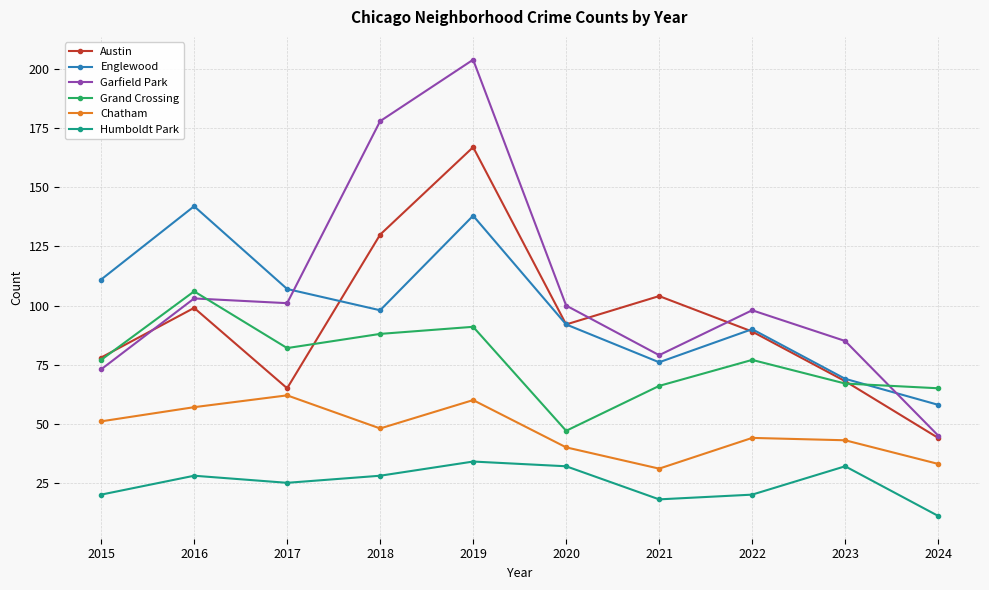

True or false: Grand Crossing and Chatham intersect in this chart.

False